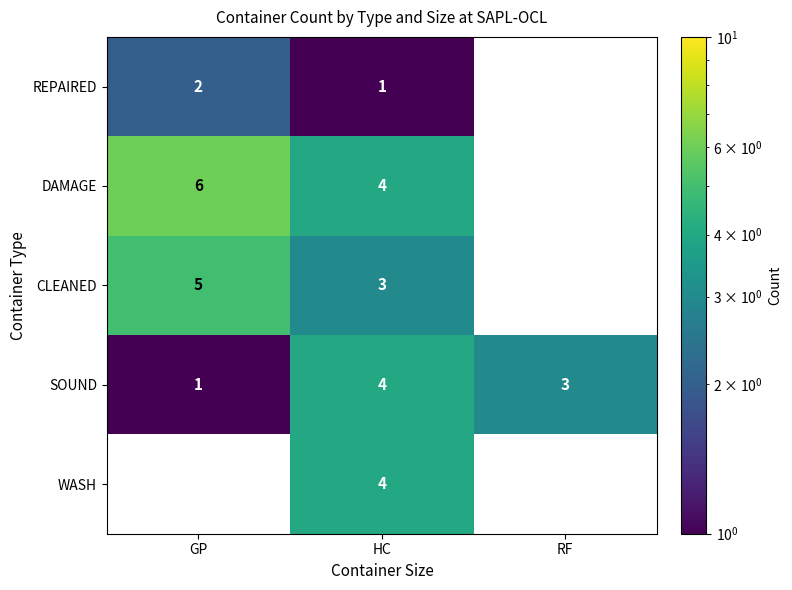

What is the spread (max minus min) of values at HC?

3